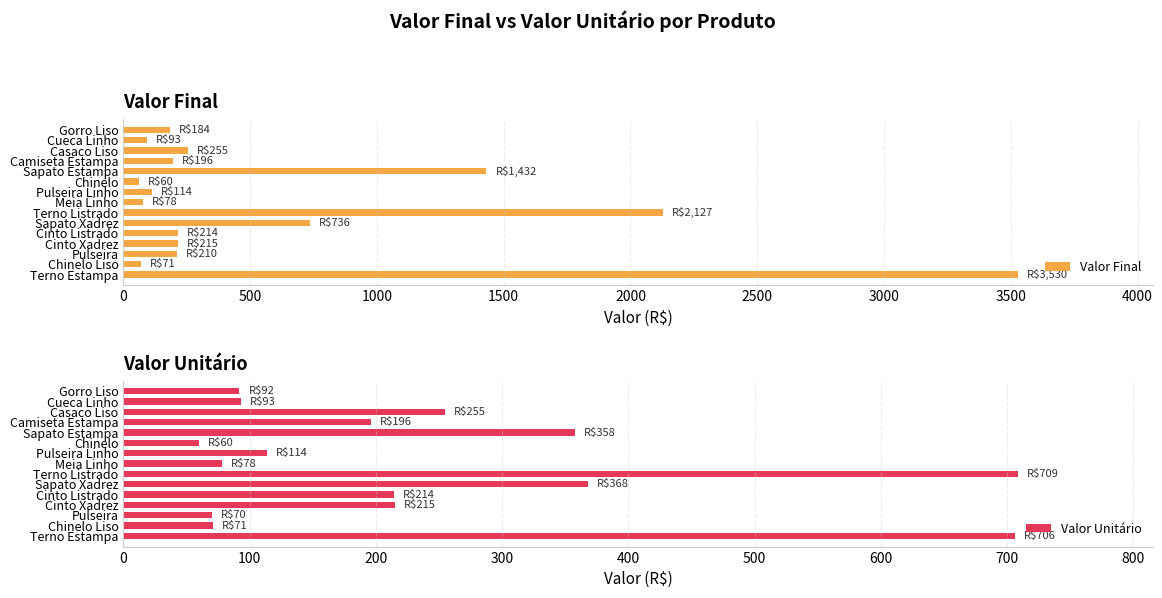

Is it true that Valor Final equals 93 at Cueca Linho?

True